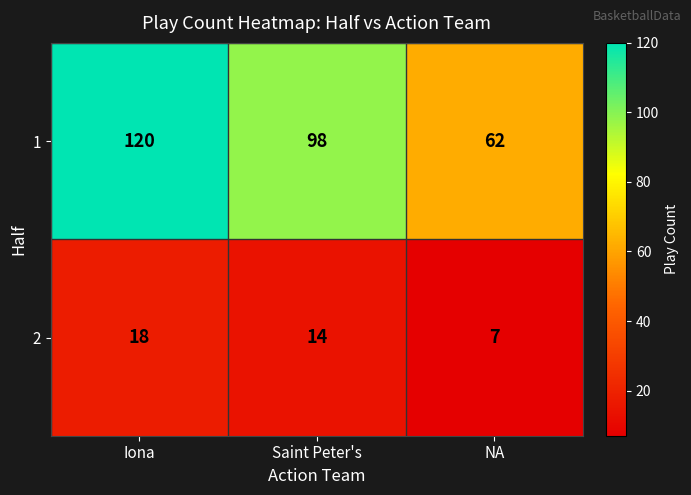

The value of 2 at Iona is 18. True or false?

True